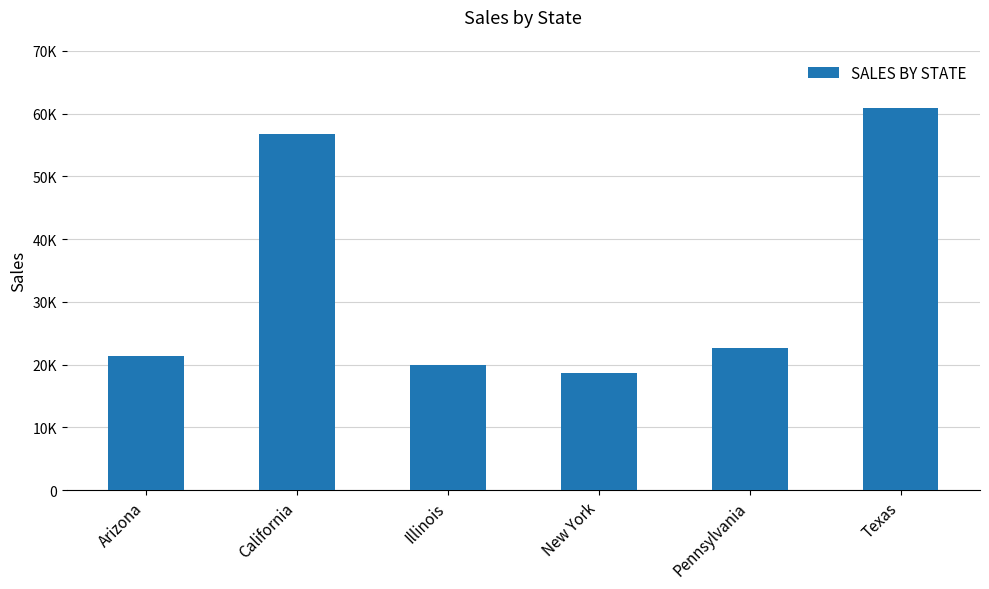

Does the chart contain any negative values?

No